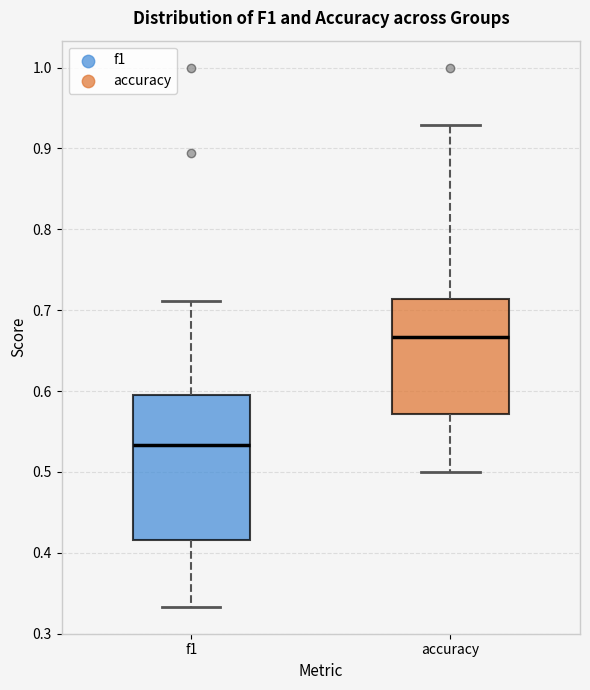

Which box's median line is the lowest?

f1